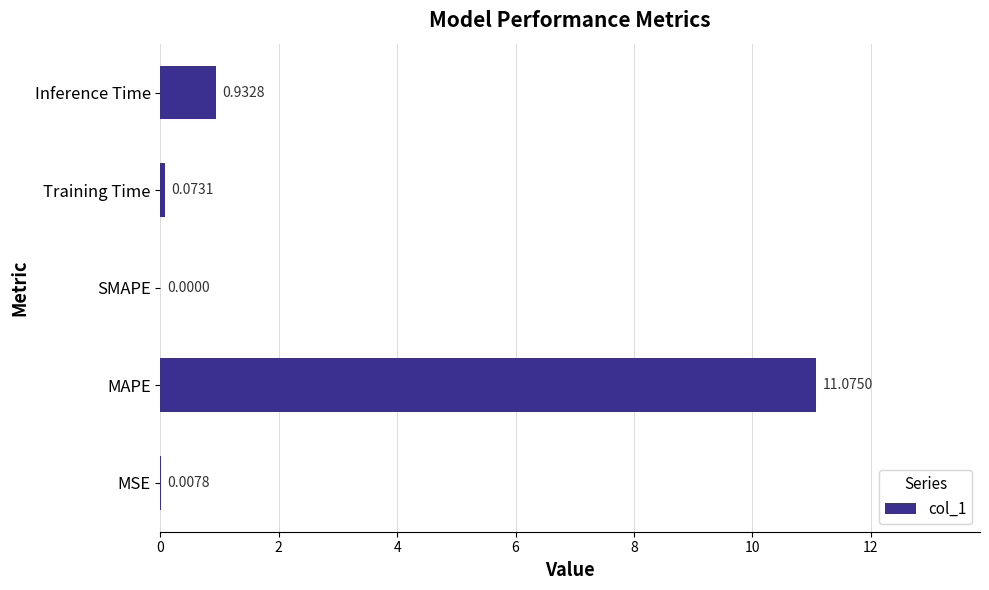

Which category has the highest value across all series?

MAPE